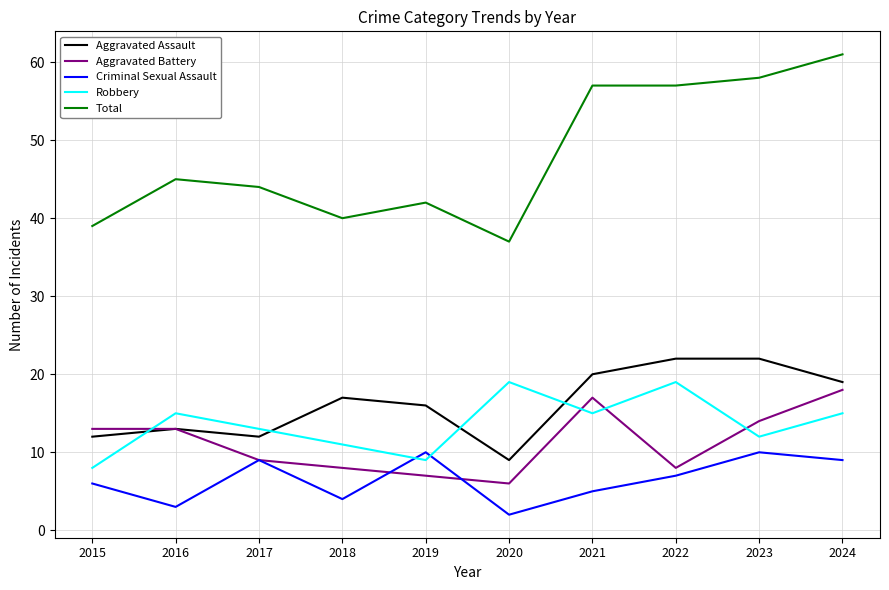

In Criminal Sexual Assault, how many points are lower than both neighbors (excluding endpoints)?

3